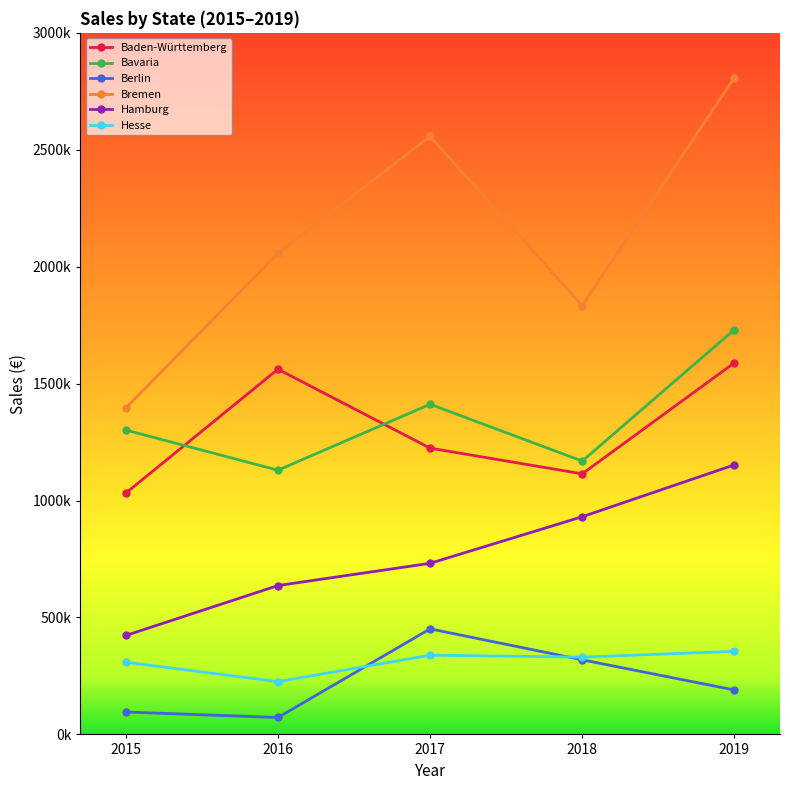

True or false: Baden-Württemberg and Berlin intersect in this chart.

False